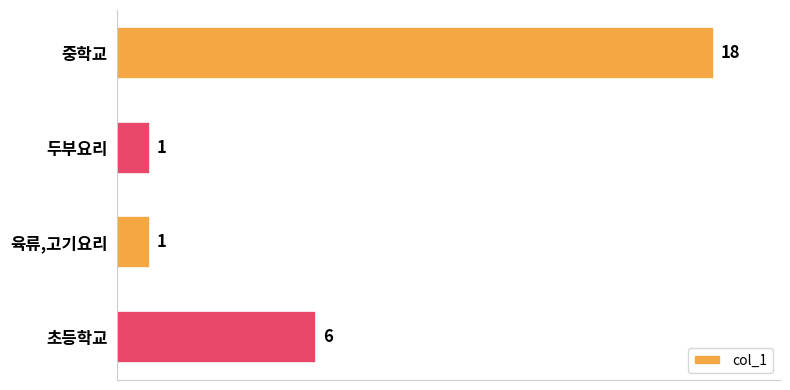

What is the label of the 4th bar from the top?

초등학교